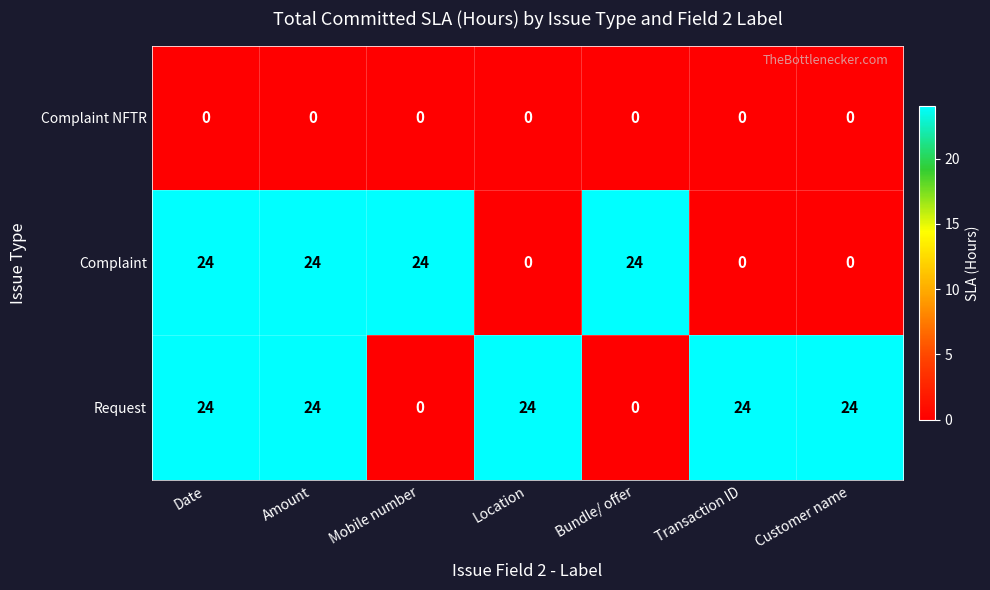

How many values in the Complaint series are below 24?

3